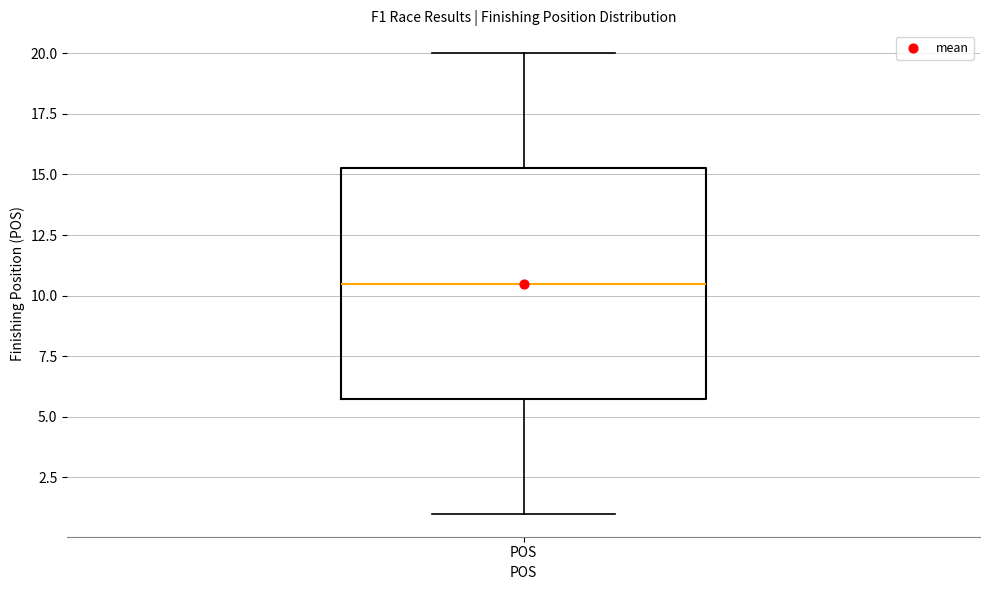

Where does the upper whisker of the box for POS end on the y-axis? The values are not printed on the chart, so give them approximately, as read against the axis.

20.0